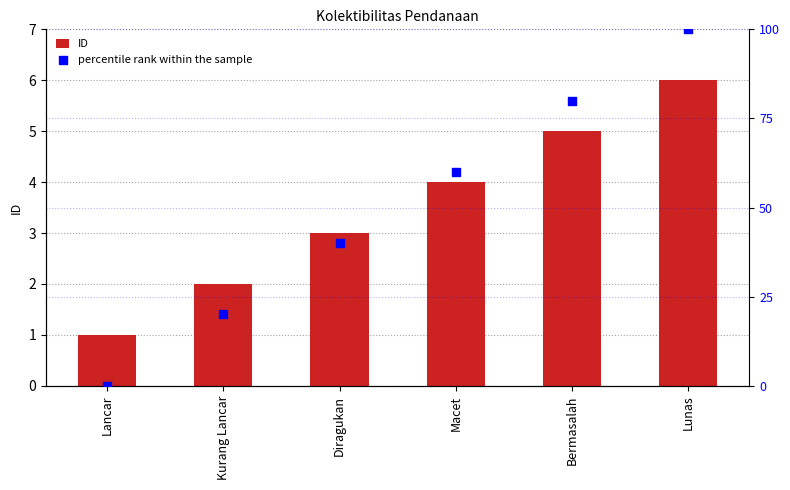

What is the total value across all series at Lancar?

1